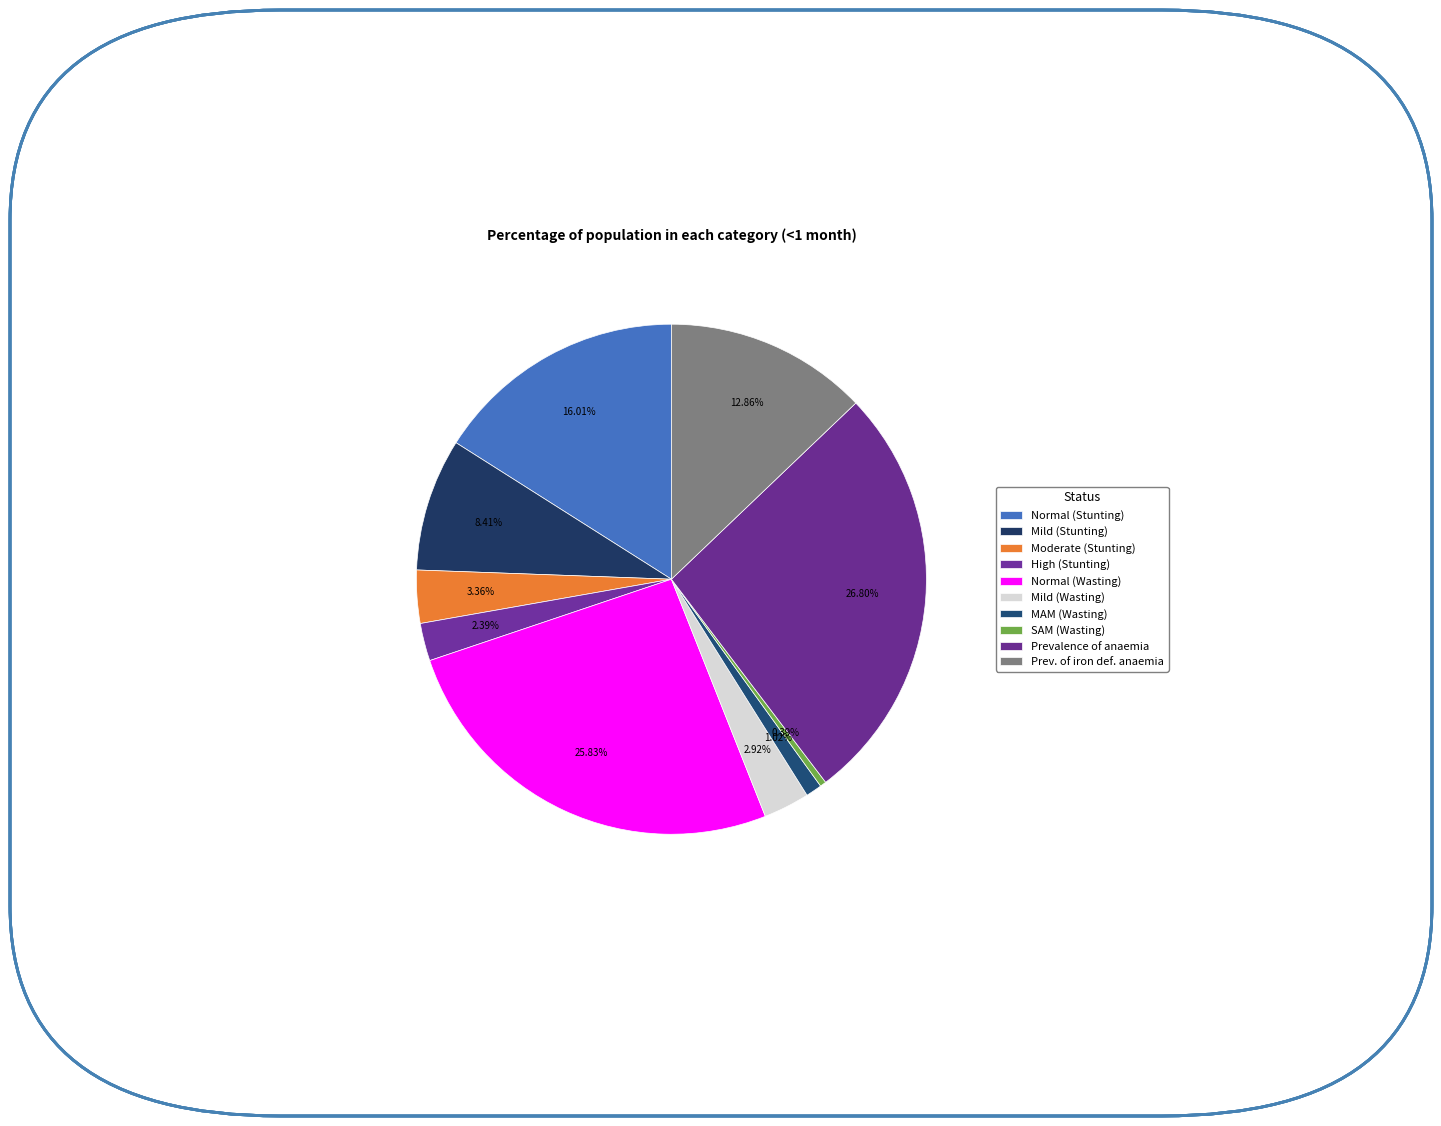

How many slices are in this pie chart?

10